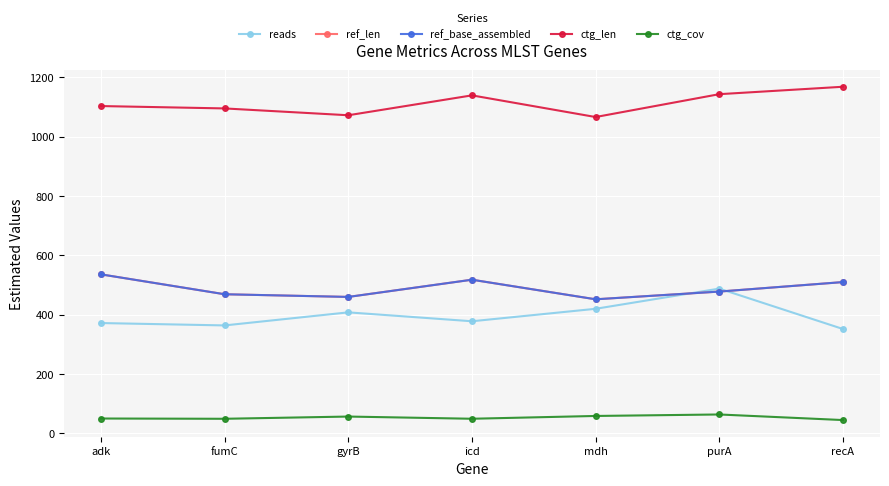

Does the chart have visible grid lines?

Yes